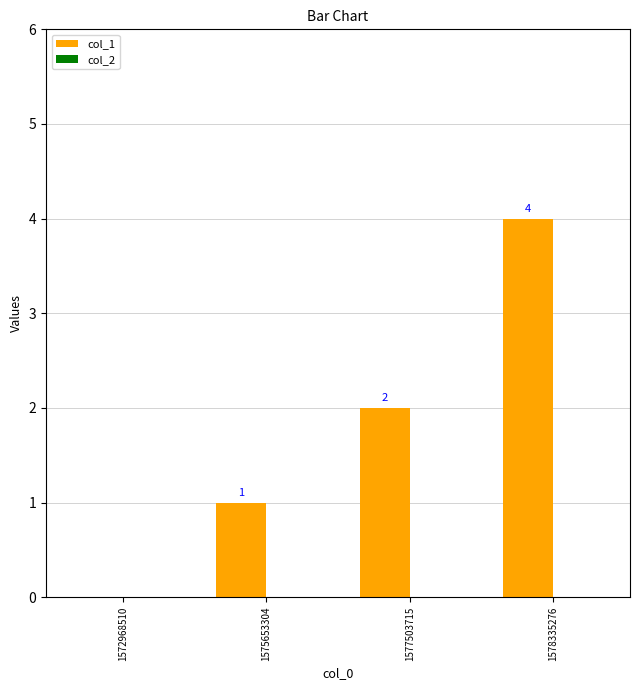

Between 1577503715 and 1575653304, which is larger?

1577503715